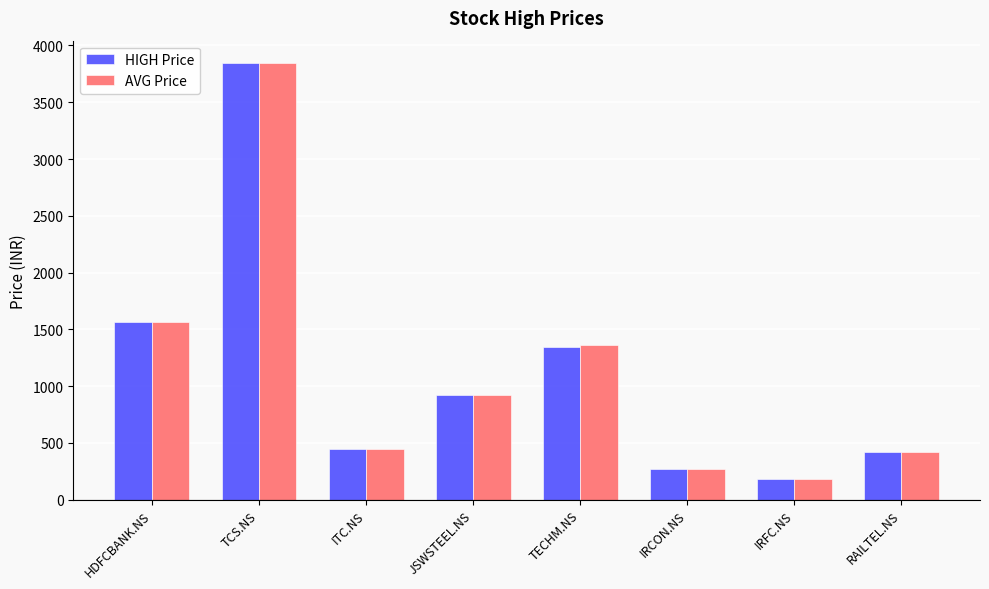

At how many categories does at least one series exceed 2367?

1